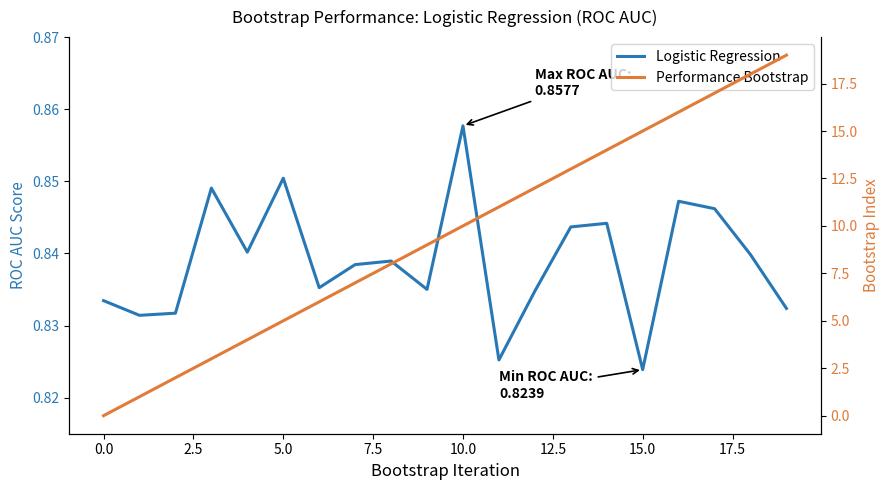

Which series has the largest total across all categories?

Performance Bootstrap